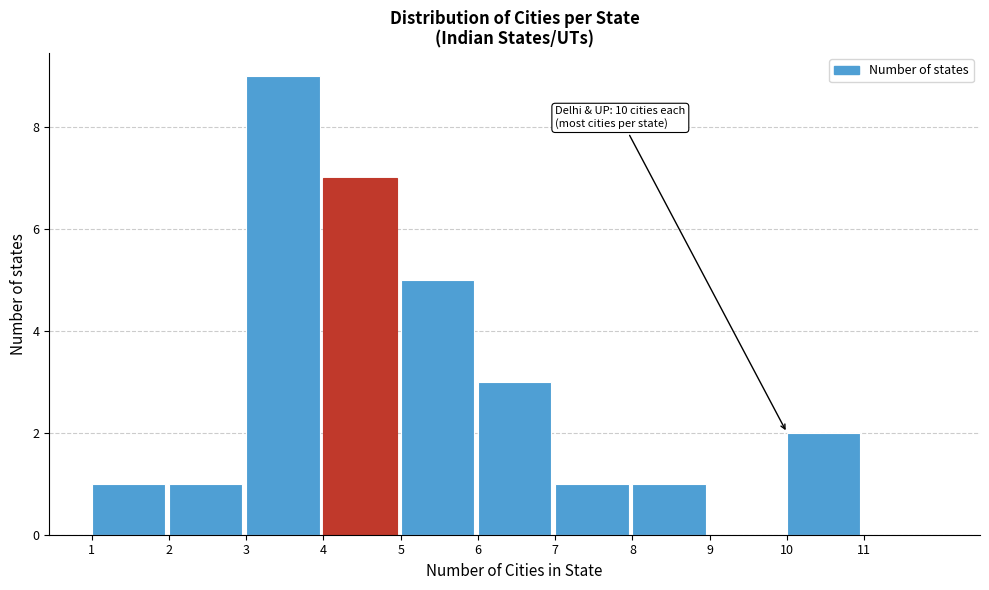

Which range on the x-axis has the tallest bar?

3 to 4